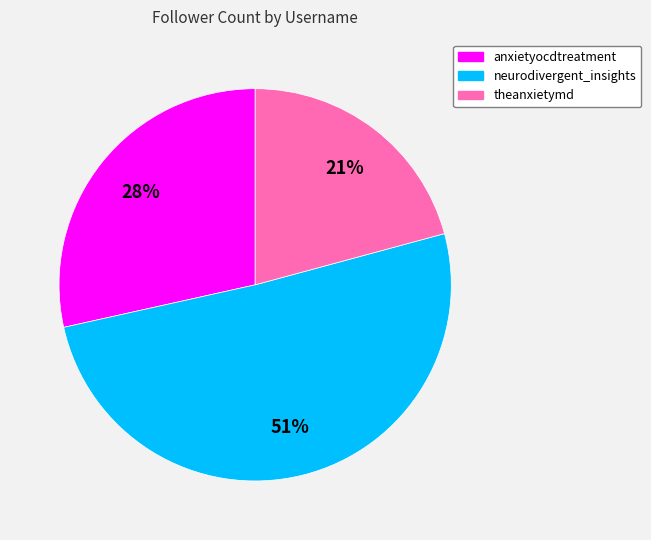

Approximately how many times larger is the value at neurodivergent_insights compared to theanxietymd?

2.4